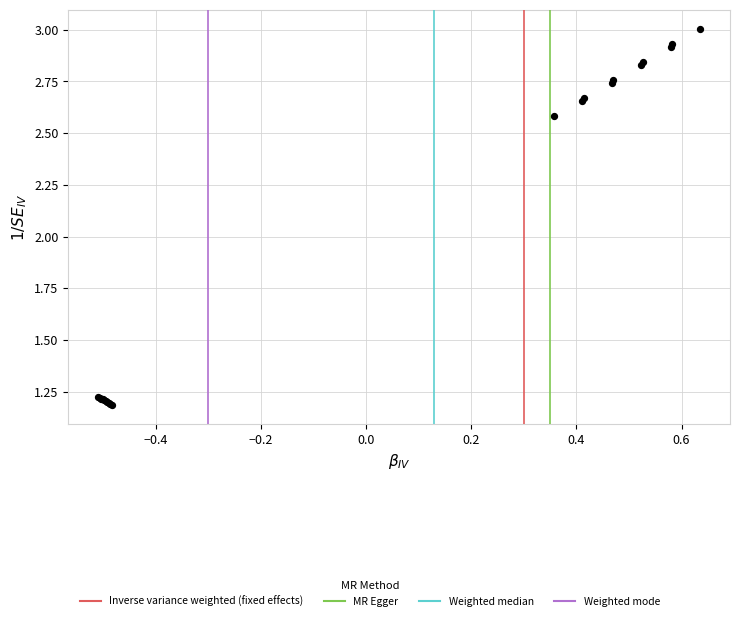

What Y value in the scatter plot is closest to 2?

2.6